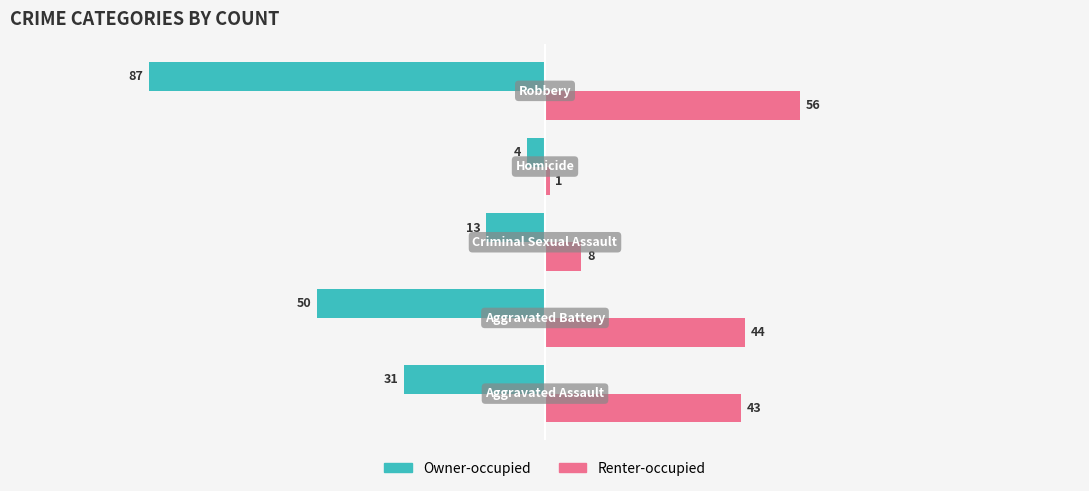

What is the greatest value displayed?

56